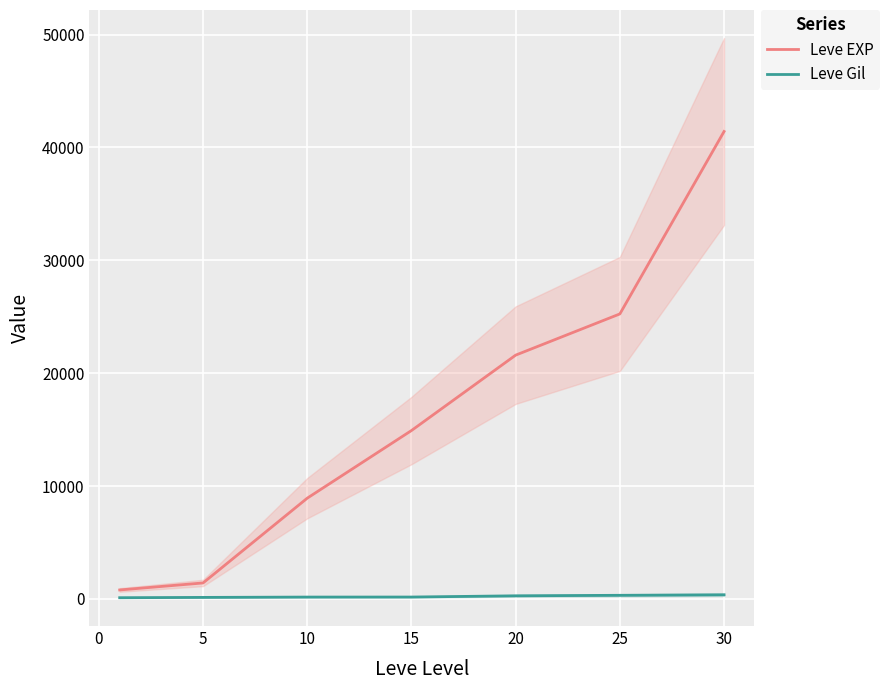

List the series in order of their overall mean, highest first.

Leve EXP, Leve Gil